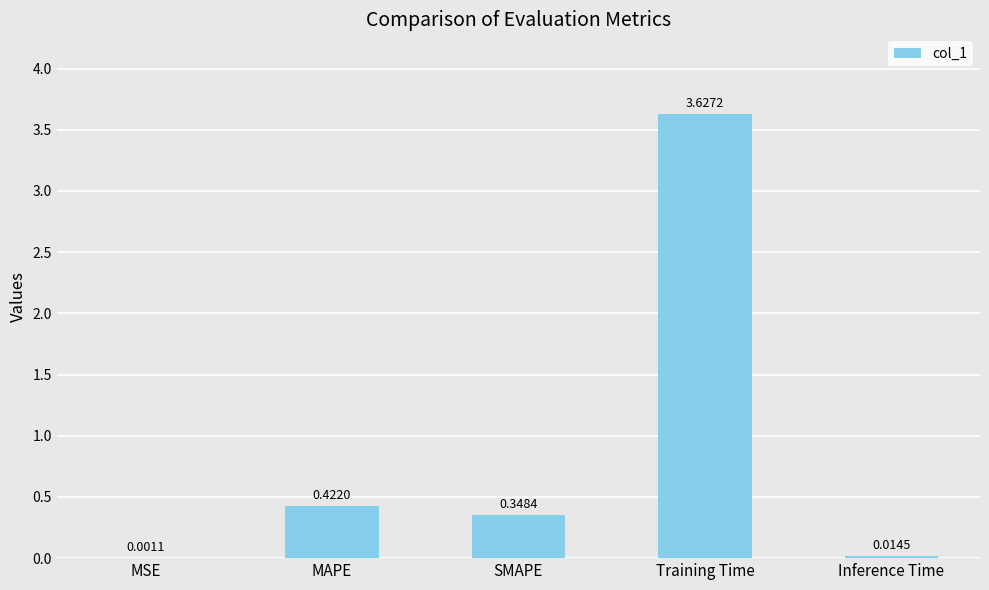

Where is the data nearest to the value 1?

MAPE